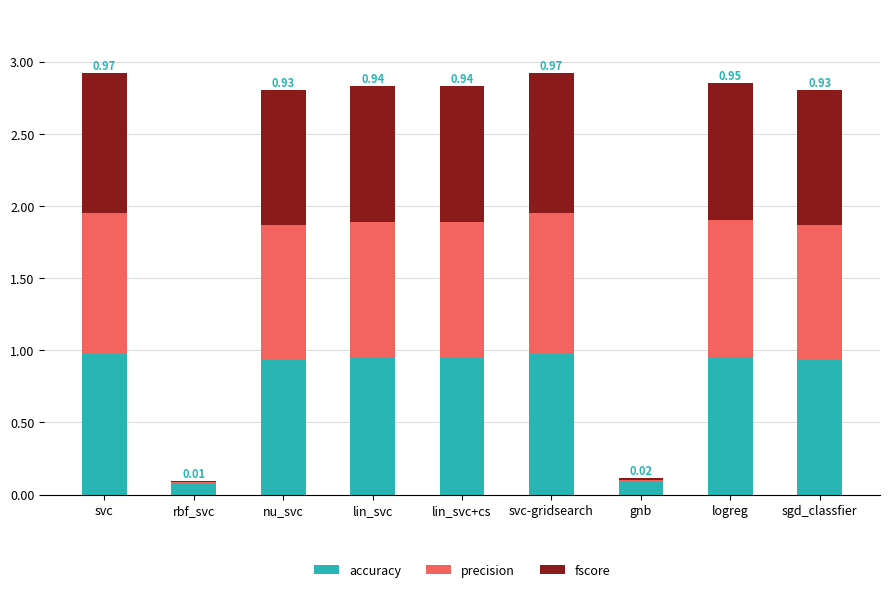

How many distinct data groups are displayed?

3